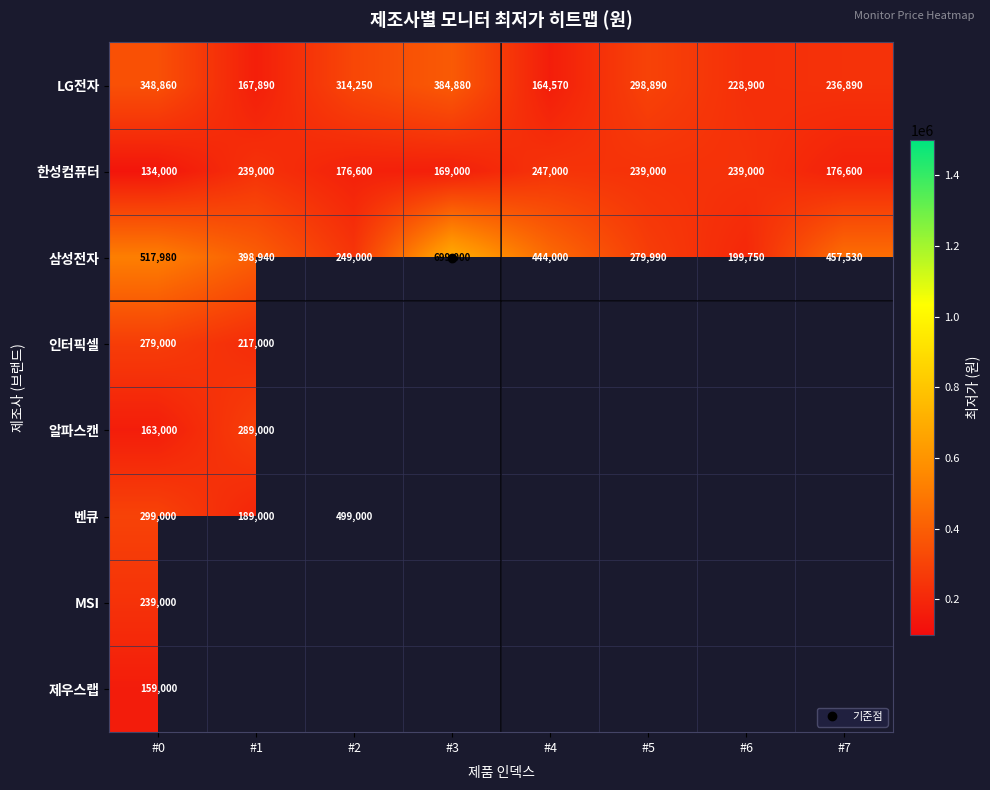

Read the 한성컴퓨터 value at #6.

239000.0